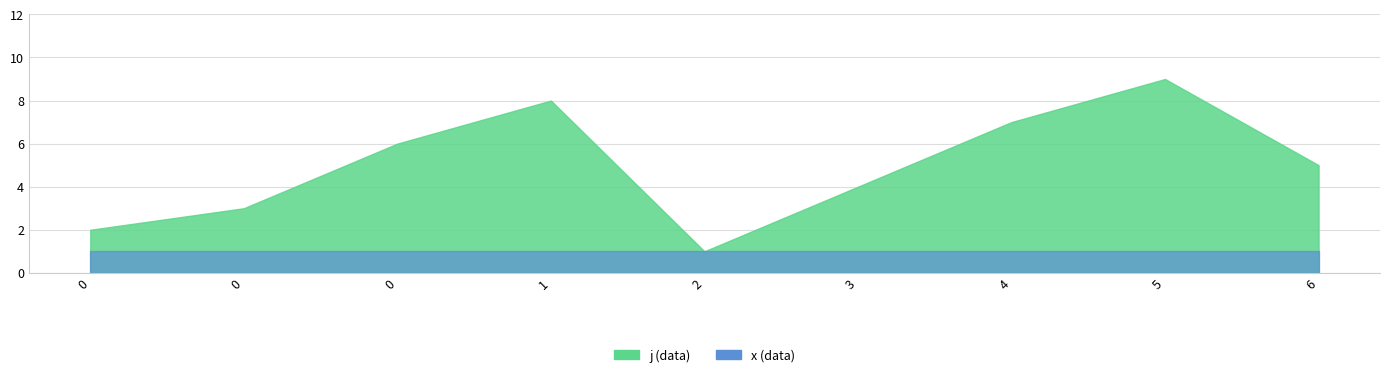

Does the chart have visible grid lines?

Yes